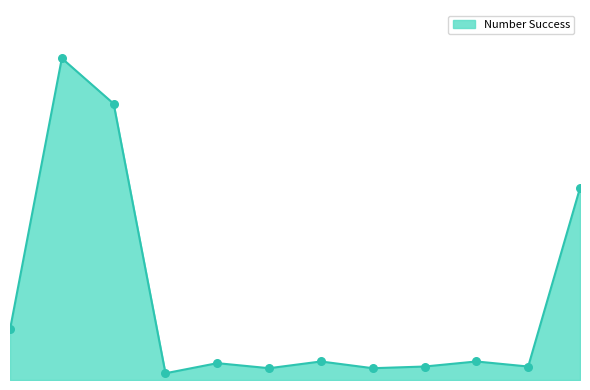

Is this an area chart (filled region under the line)?

Yes